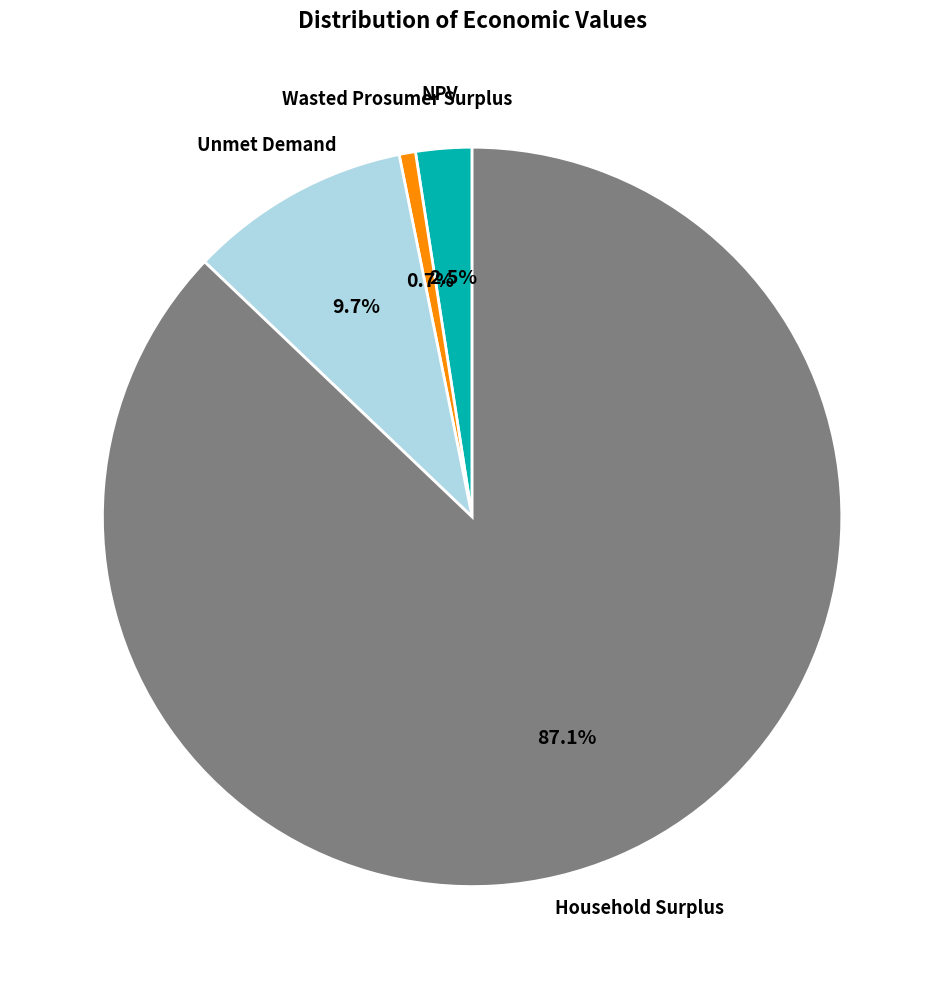

Between Household Surplus and Wasted Prosumer Surplus, which is larger?

Household Surplus